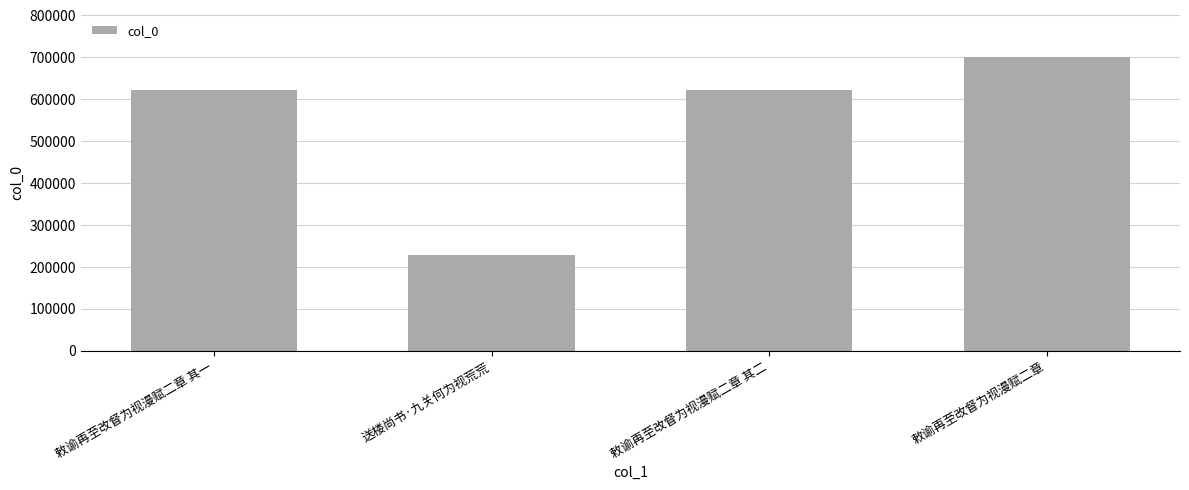

Are the bars grouped side by side (vs. stacked)?

No